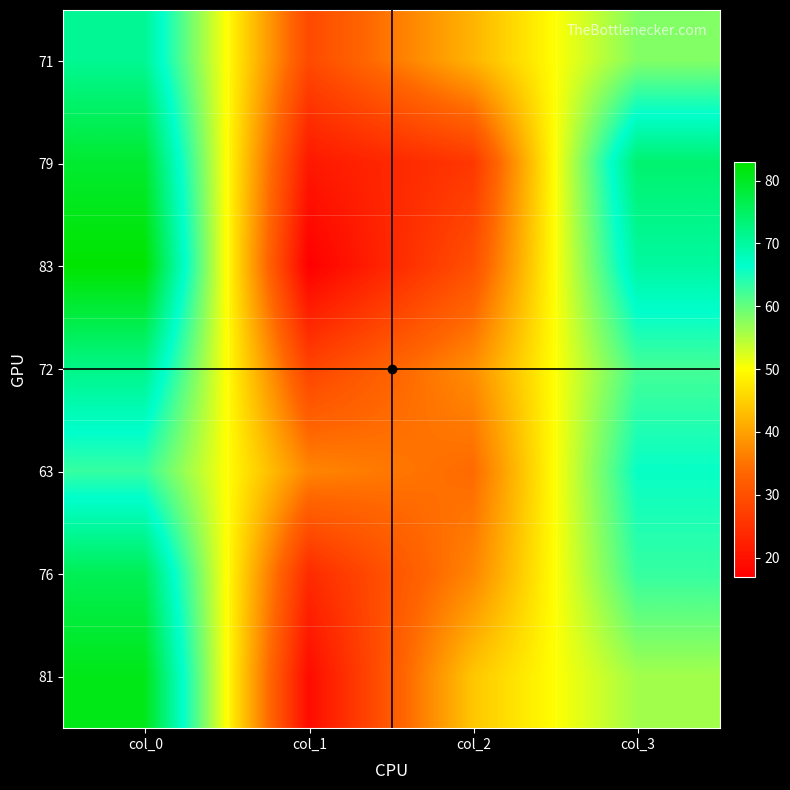

At which category does the chart reach its minimum across all series?

col_1